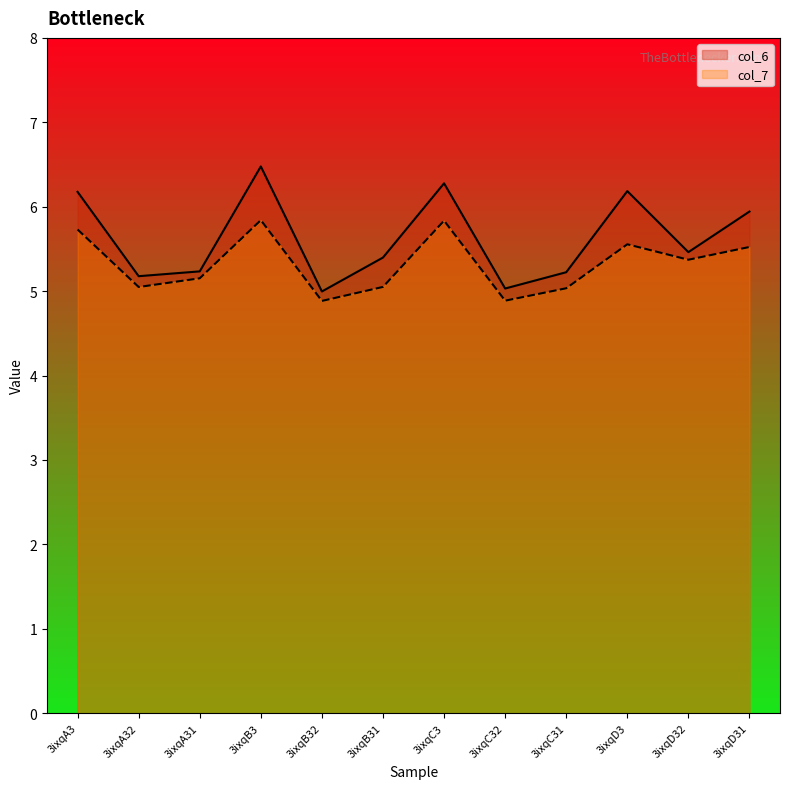

True or false: col_6 and col_7 cross at least once.

False